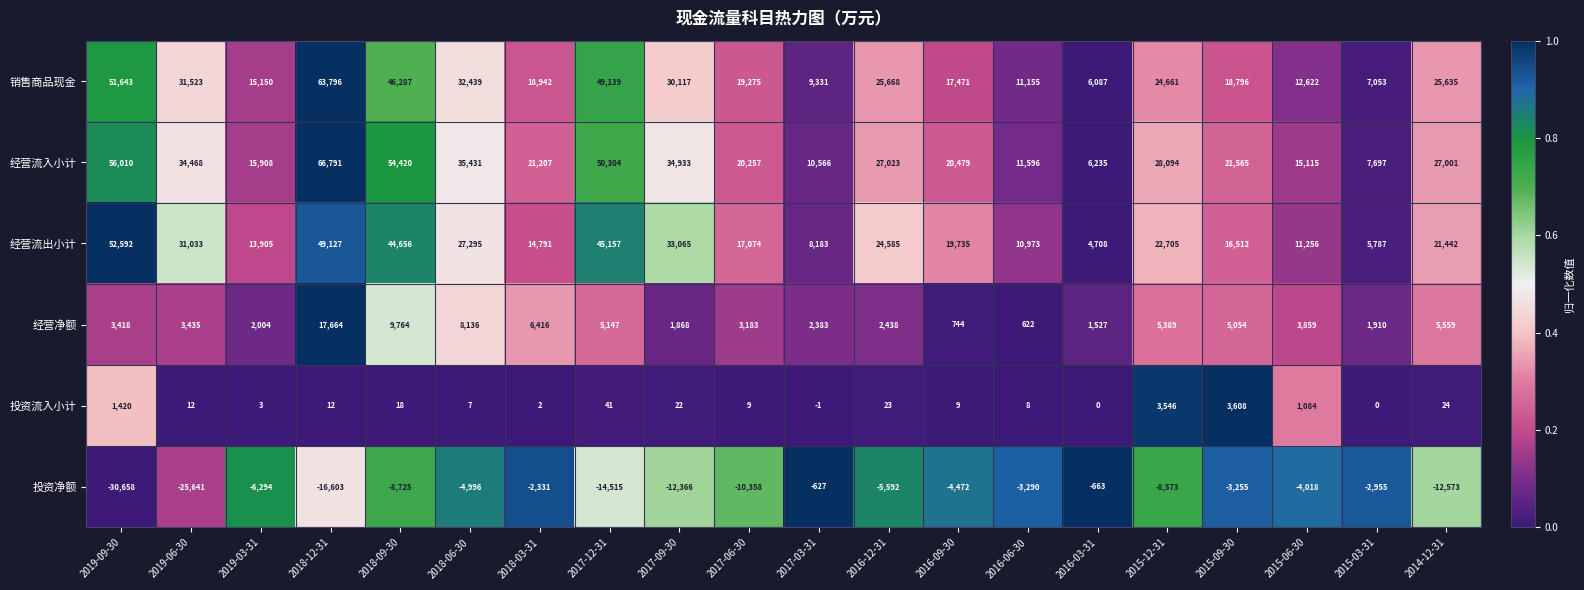

What is the difference between the 投资净额 values at 2015-09-30 and 2015-06-30?

763